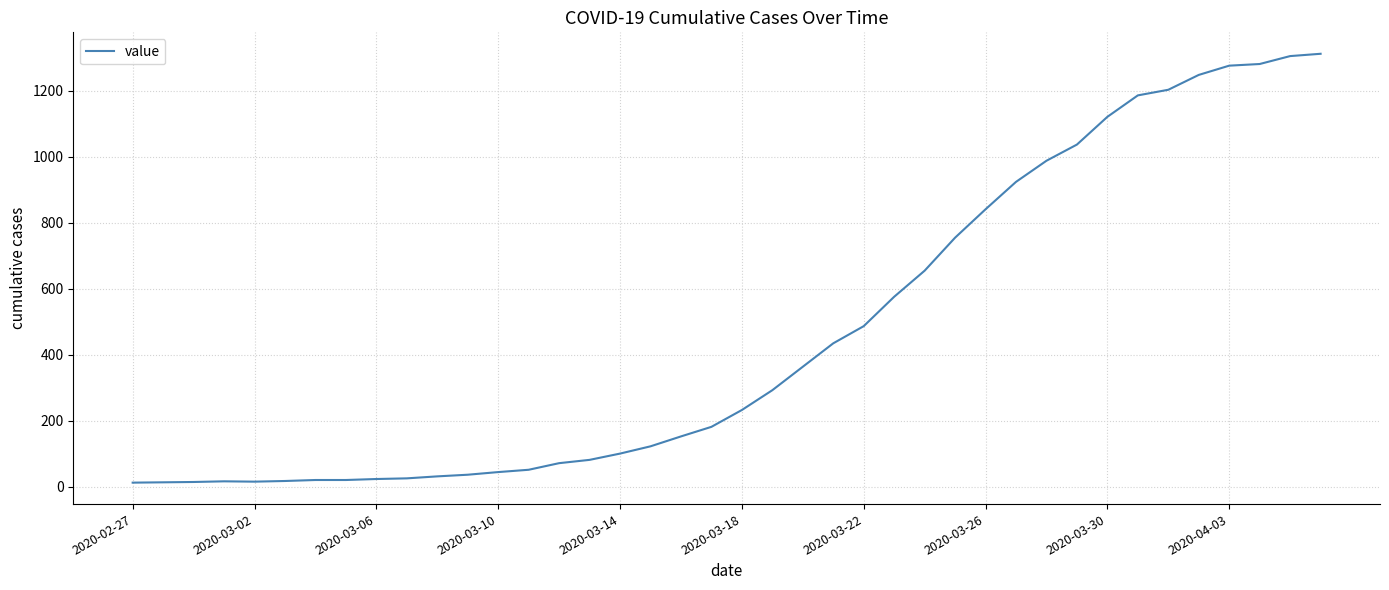

What is the maximum value shown in the chart?

1312